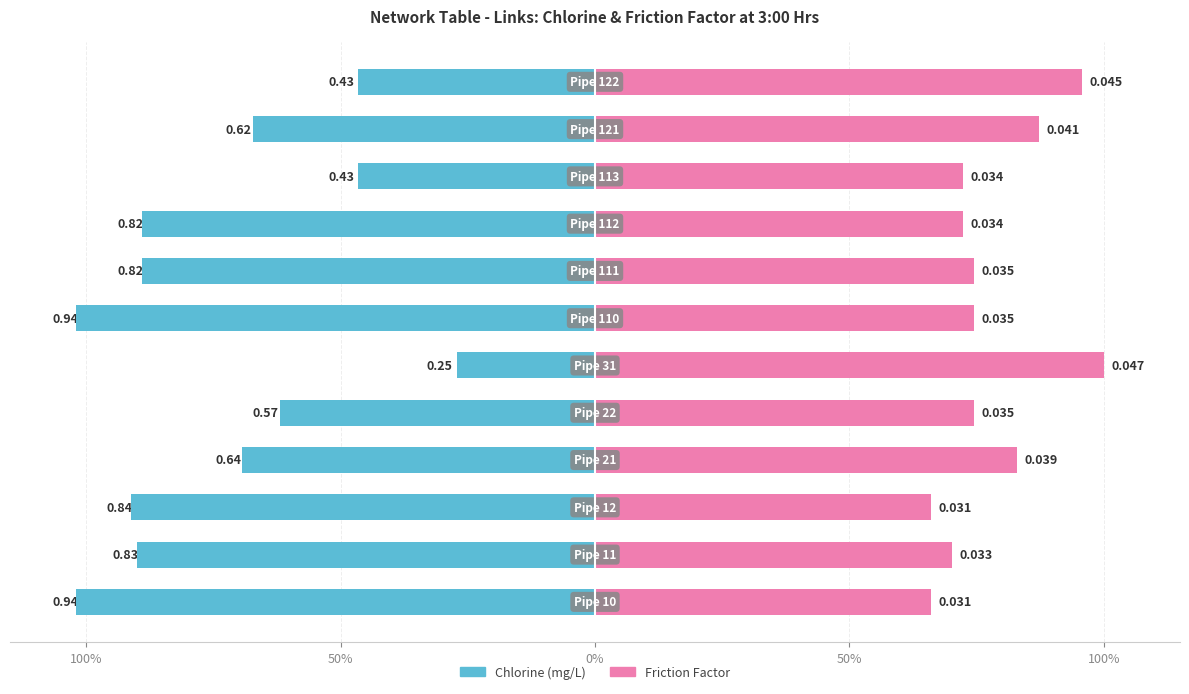

Which has a higher value, 8 or 50%?

8